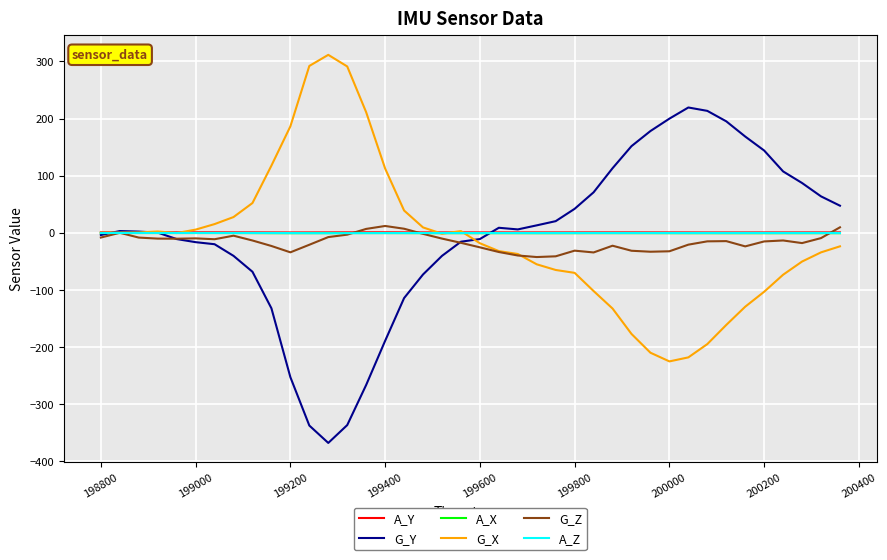

Which series has the widest spread of values?

G_Y